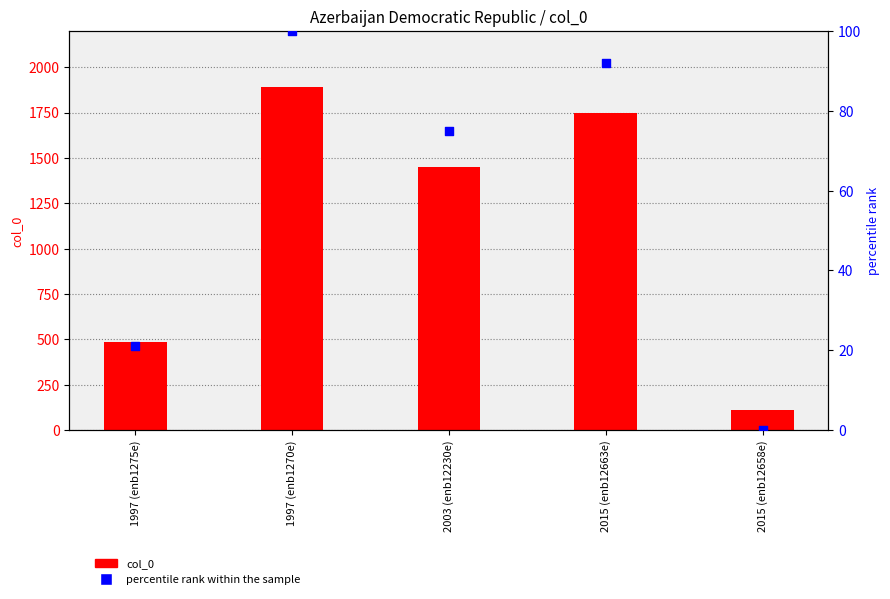

At how many categories does at least one series exceed 1209?

3